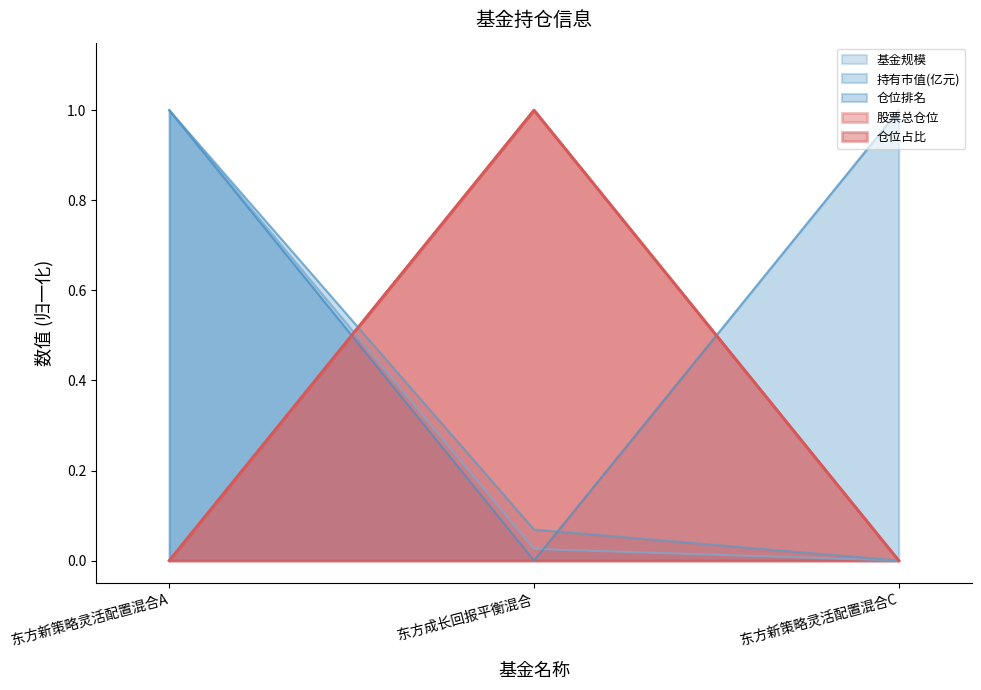

What is the label of the 2nd point from the left?

东方成长回报平衡混合